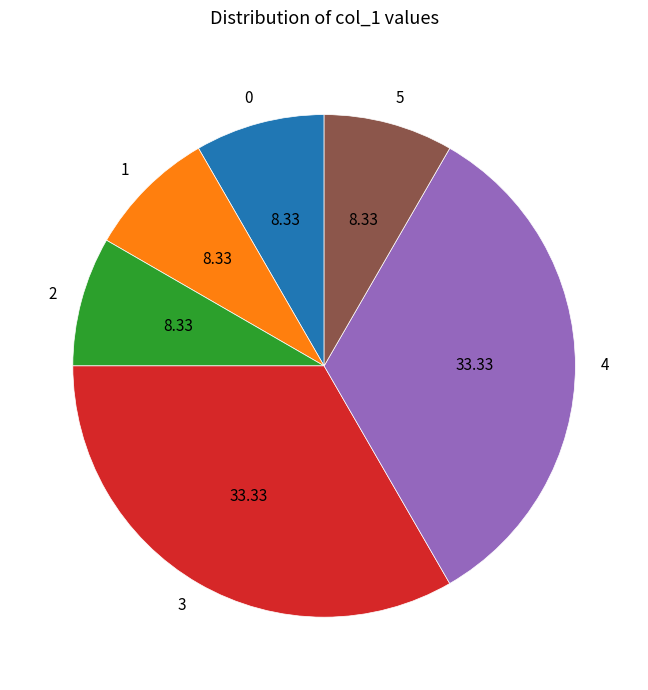

Between 4 and 0, which is larger?

4